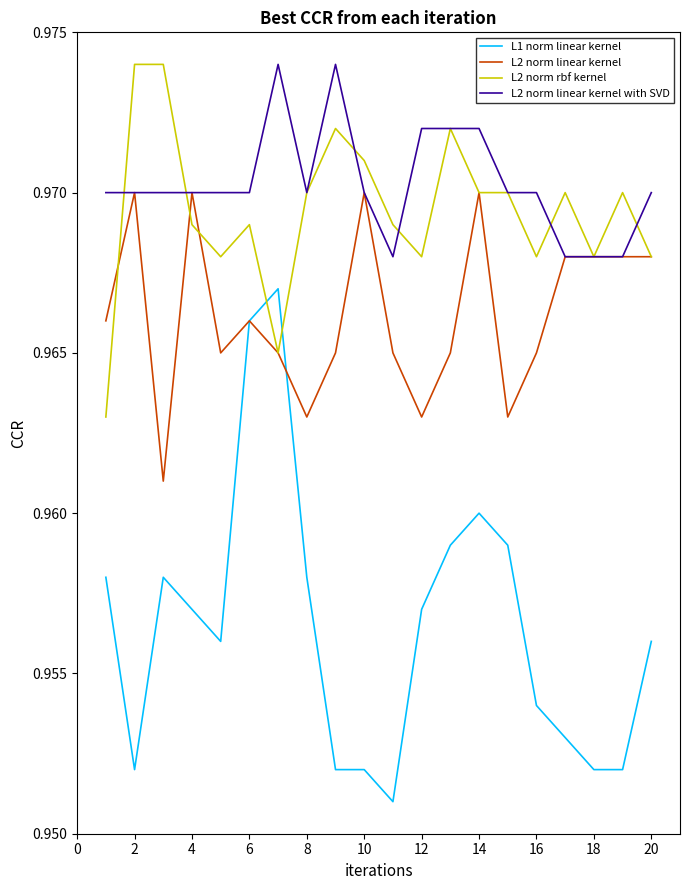

Which series has the largest range (max minus min)?

L1 norm linear kernel